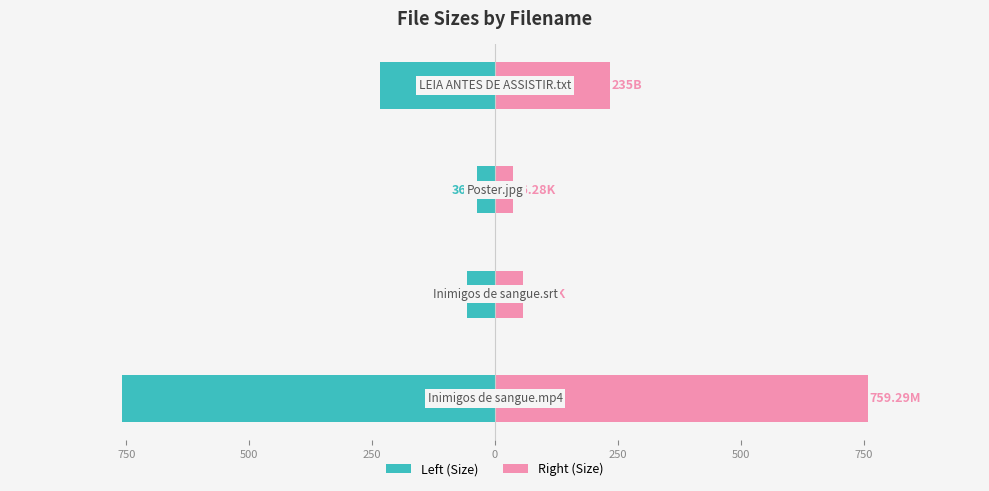

What is the value of the Left (Size) bar at the 4th from the left?

-235.0